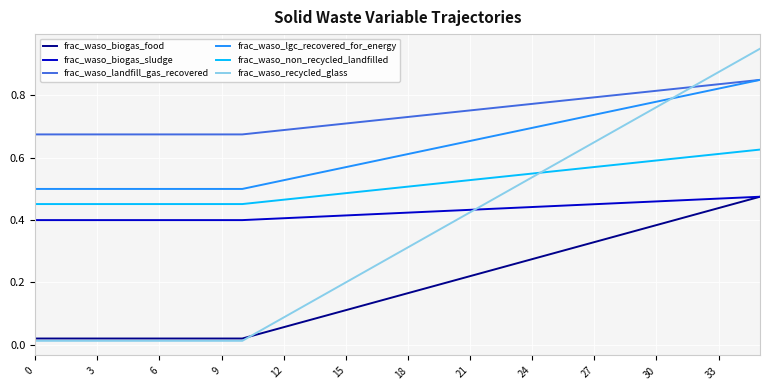

Which series has the widest spread of values?

frac_waso_recycled_glass